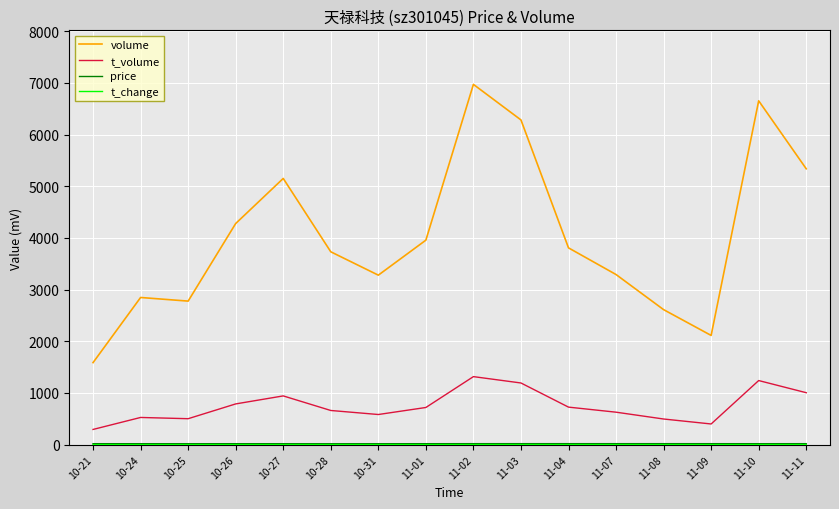

Which category has the highest value across all series?

11-02